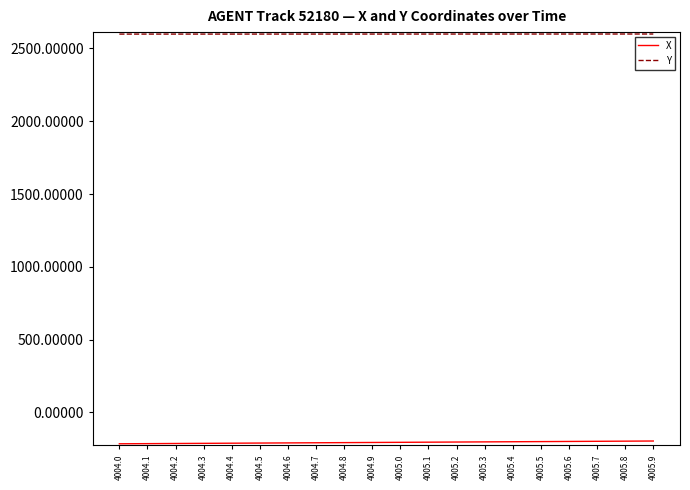

At how many categories does at least one series exceed 822?

20